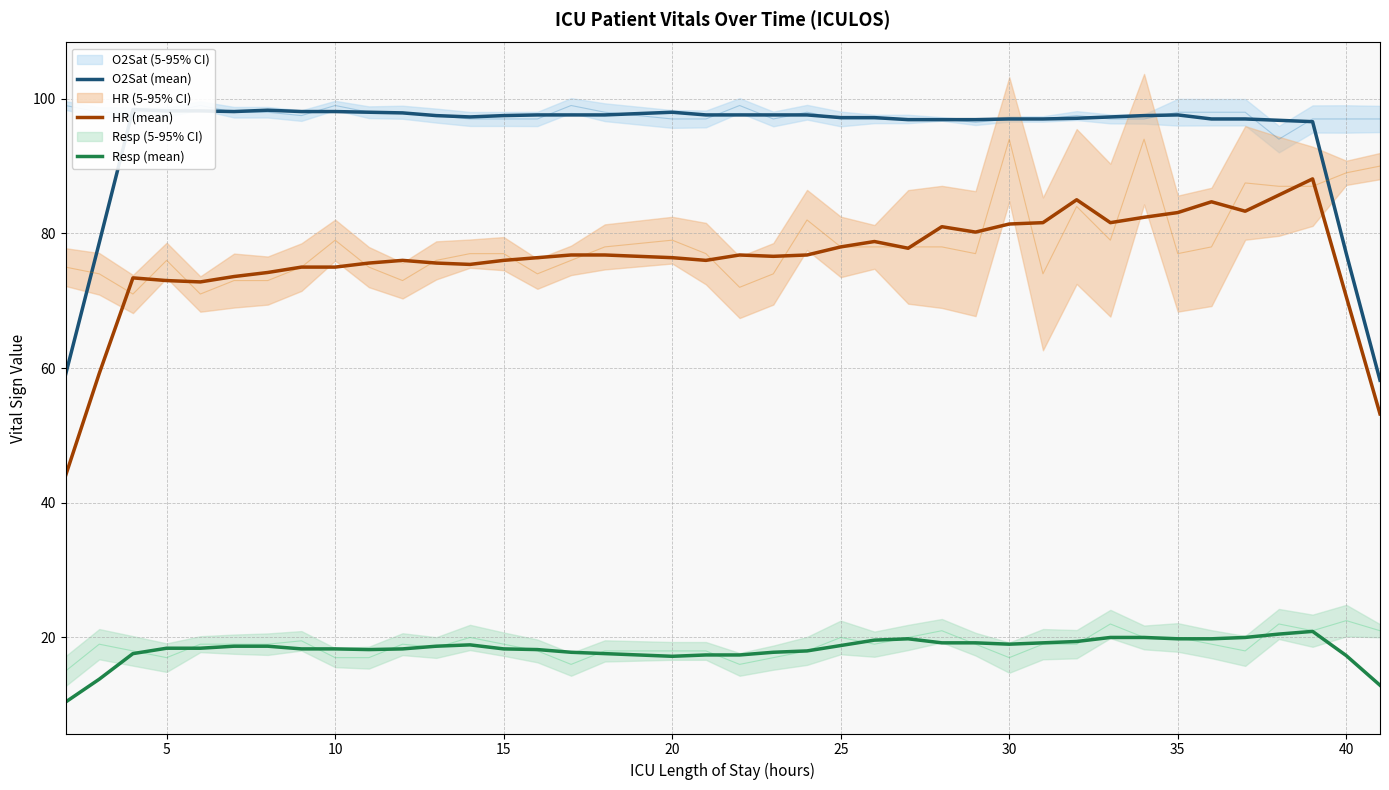

What are all the series names shown in the legend?

O2Sat (mean), HR (mean), Resp (mean)